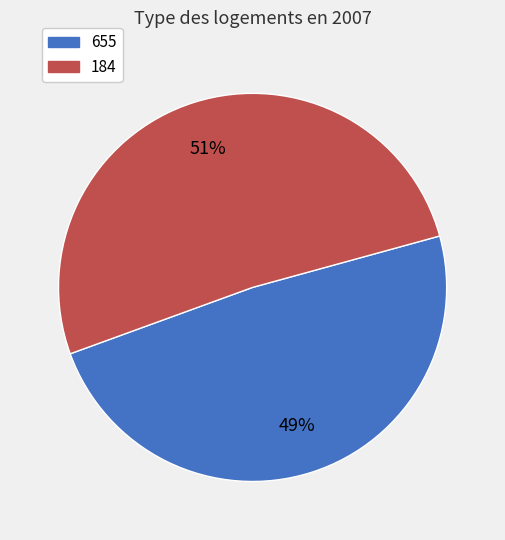

Which category has the biggest portion of the pie?

184